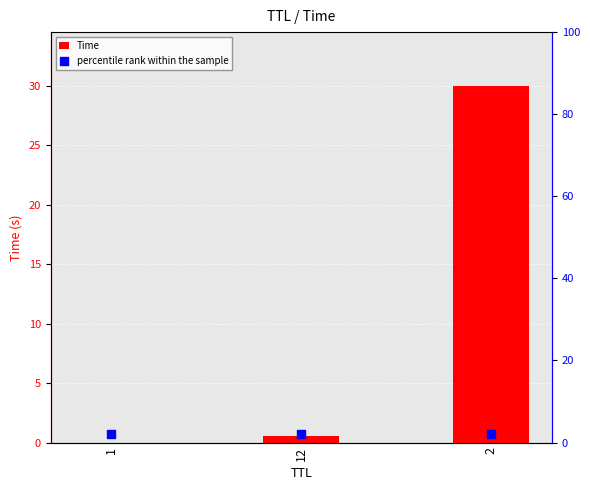

At which category is the sum across all series the highest?

2